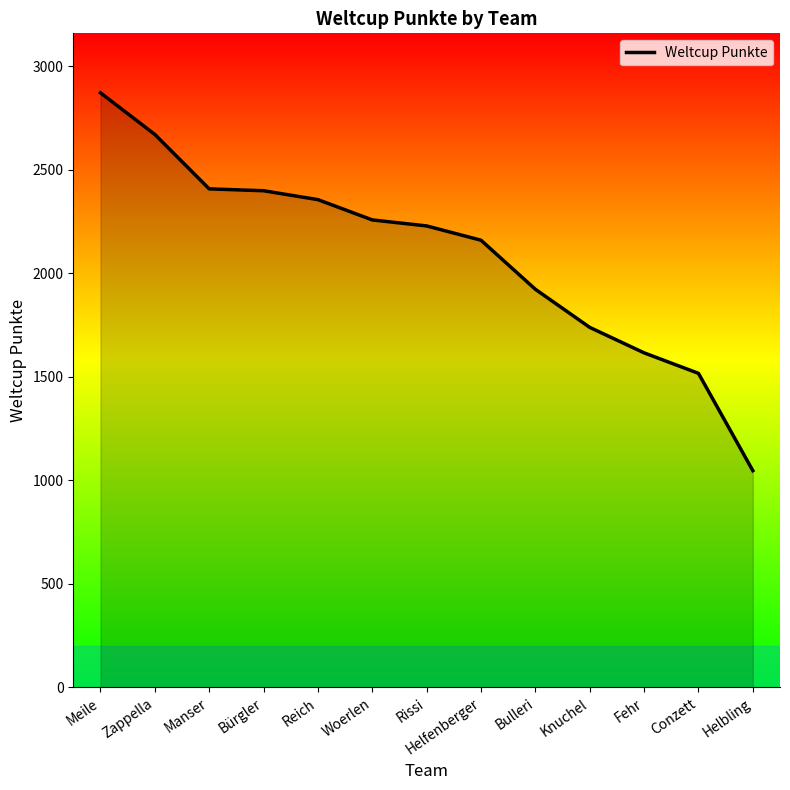

What is the greatest value displayed?

2872